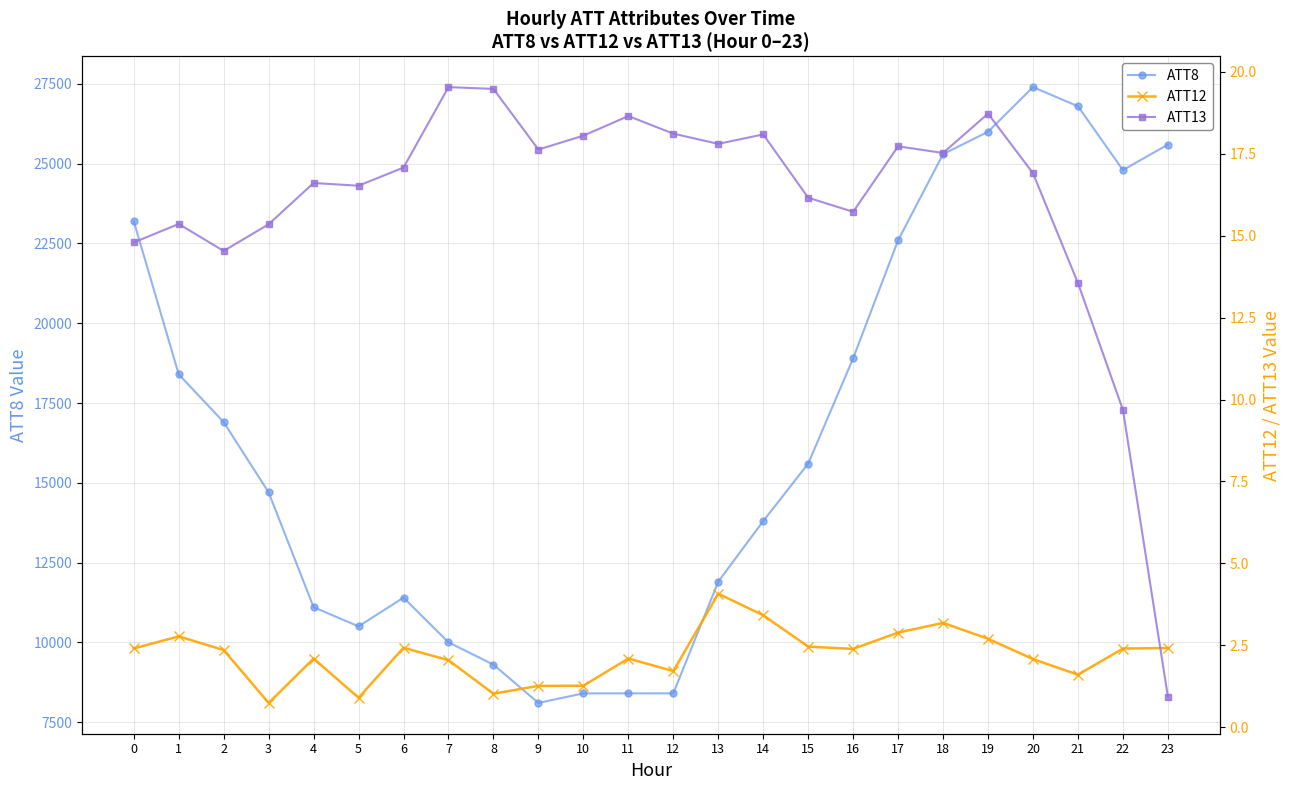

Reading right to left, what are all the values shown in this chart?

ATT8: 25600.0	24800.0	26800.0	27400.0	26000.0	25300.0	22600.0	18900.0	15600.0	13800.0	11900.0	8400.0	8400.0	8400.0	8100.0	9300.0	10000.0	11400.0	10500.0	11100.0	14700.0	16900.0	18400.0	23200.0
ATT12: 2.4	2.4	1.6	2.1	2.7	3.2	2.9	2.4	2.5	3.4	4.1	1.7	2.1	1.3	1.3	1.0	2.0	2.4	0.9	2.1	0.7	2.4	2.8	2.4
ATT13: 0.9	9.7	13.6	16.9	18.7	17.5	17.7	15.7	16.2	18.1	17.8	18.1	18.6	18.0	17.6	19.5	19.5	17.1	16.5	16.6	15.3	14.5	15.4	14.8